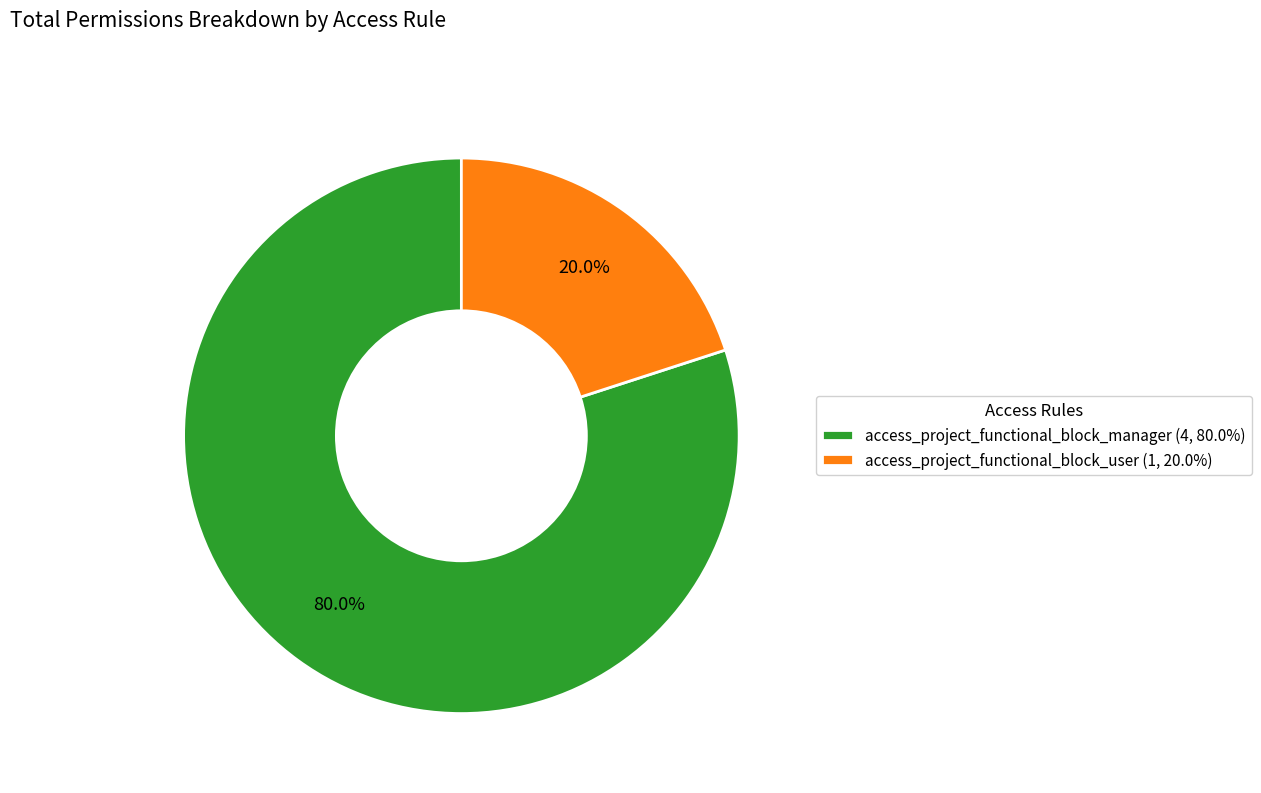

To the nearest percent, what is the difference between the largest and smallest slice percentages?

60%